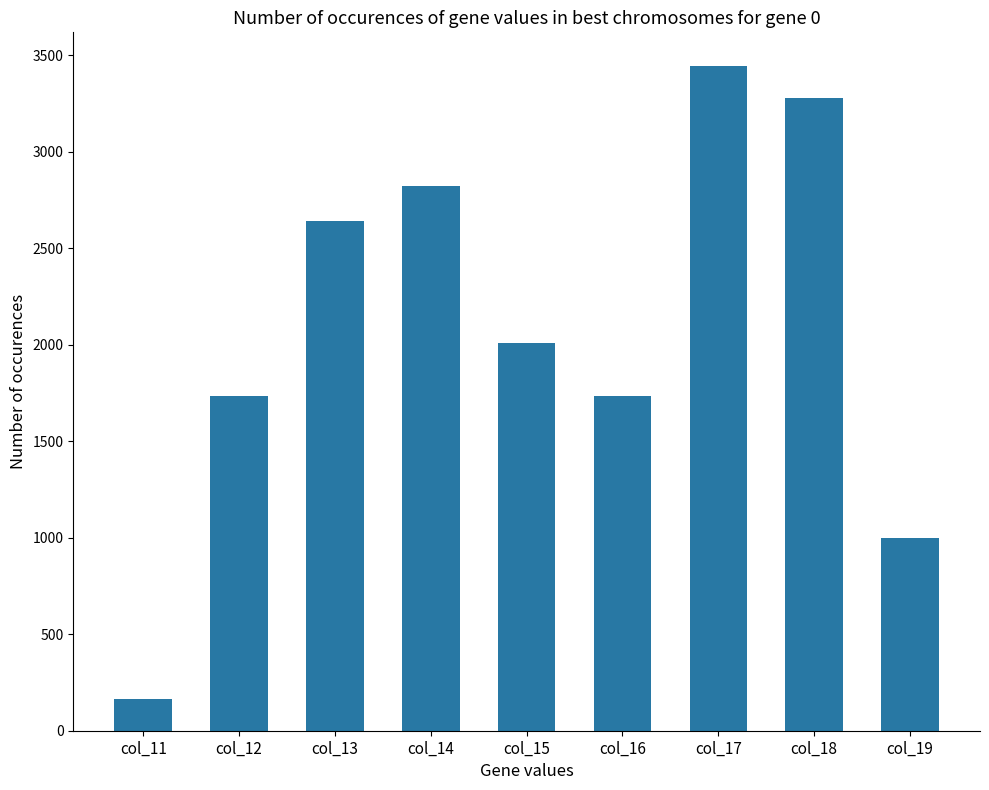

Which has a higher value, col_19 or col_11?

col_19